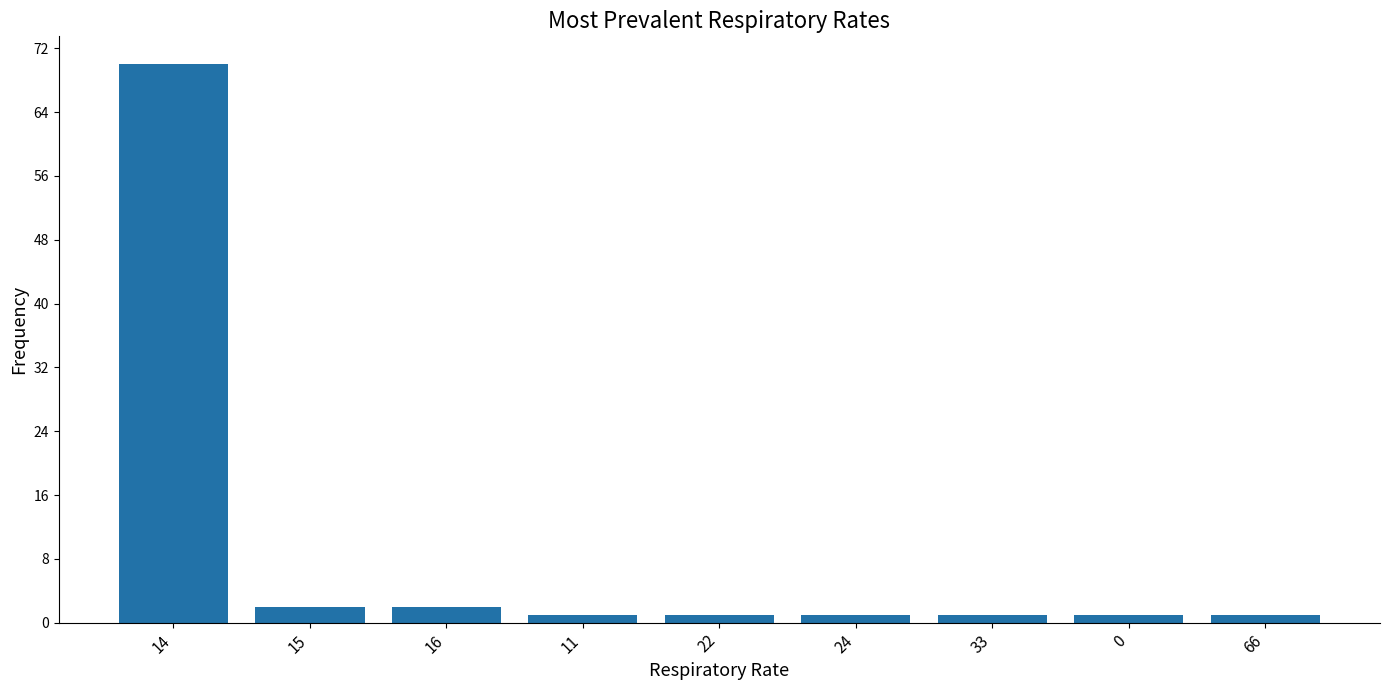

What is the greatest value displayed?

70